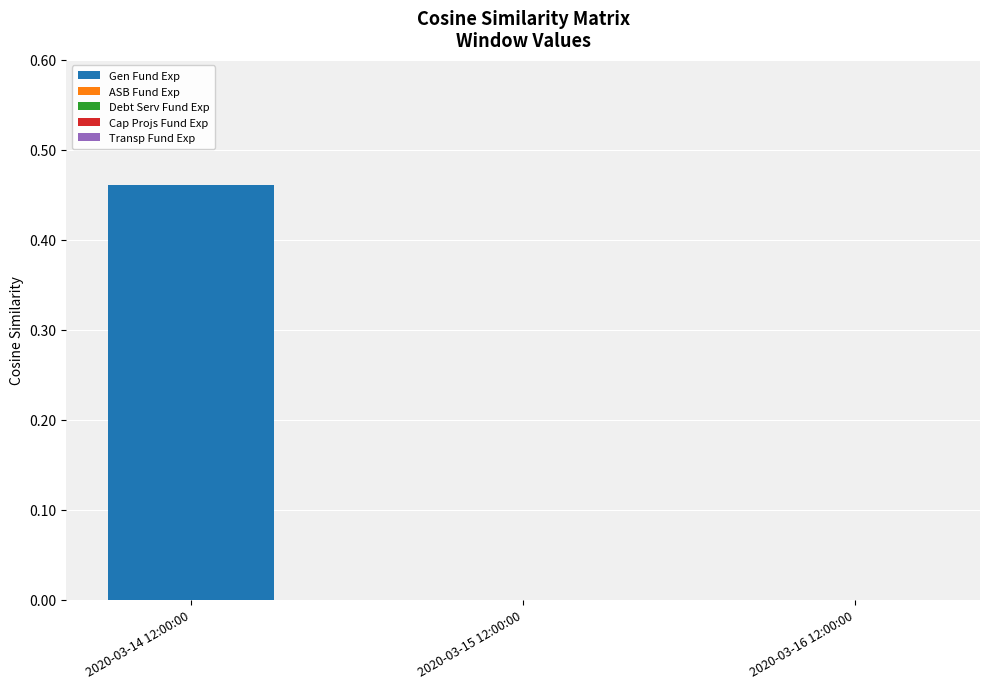

Does the chart contain stacked bars?

No